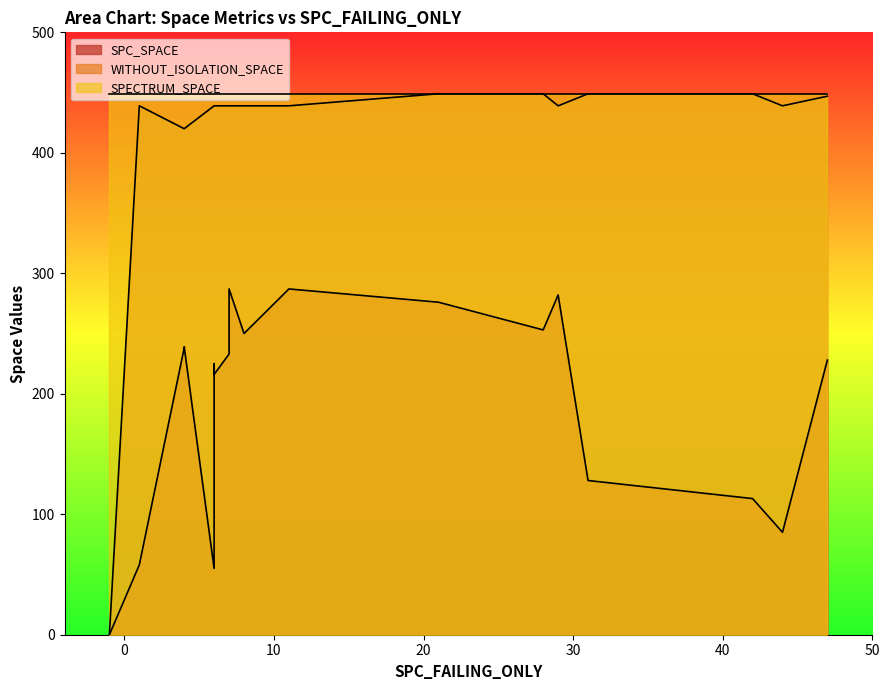

Which series has the largest total across all categories?

SPECTRUM_SPACE